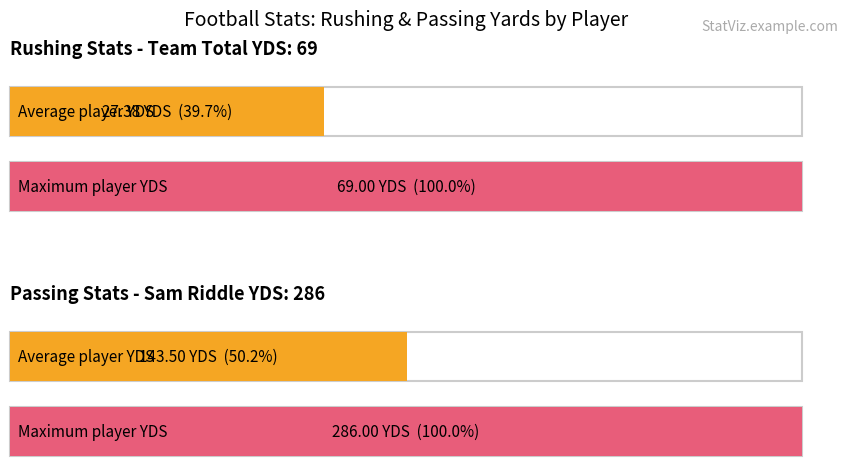

How many values in the YDS series exceed 31?

3